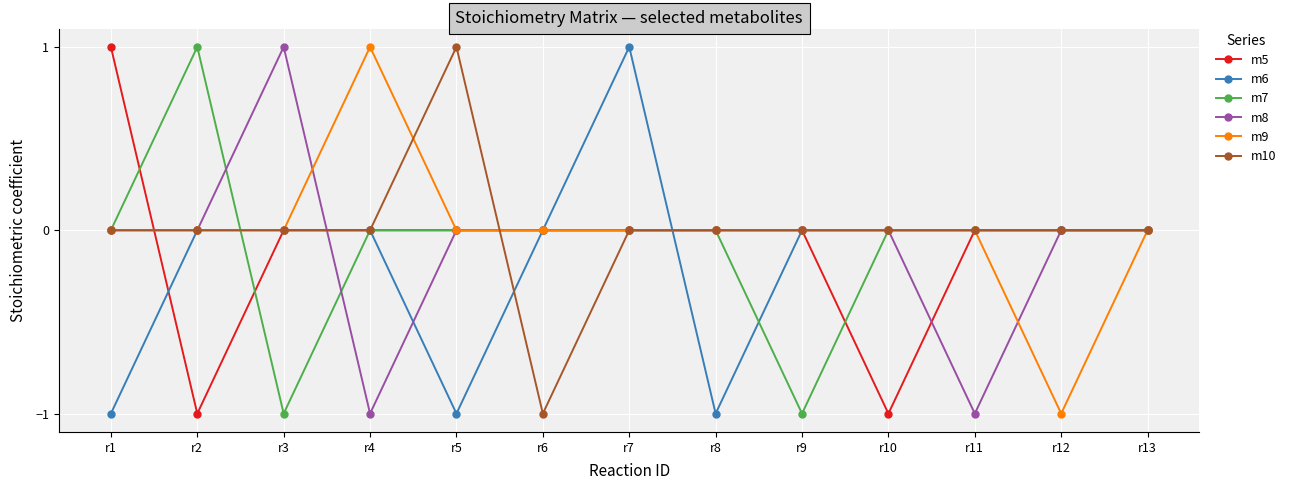

What are all the series names shown in the legend?

m5, m6, m7, m8, m9, m10